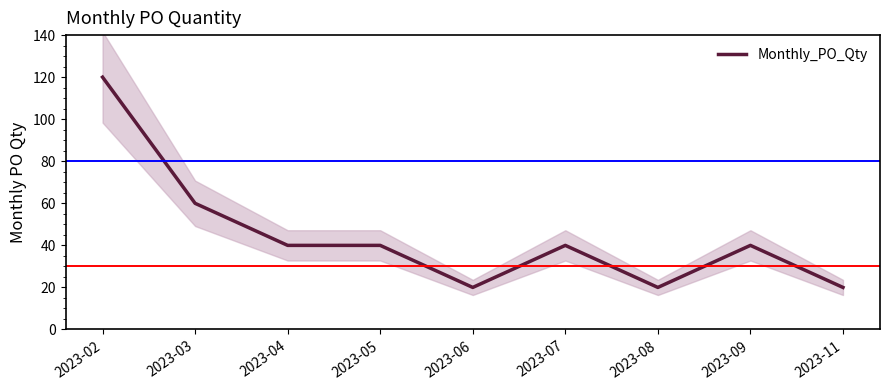

Reading right to left, transcribe all the data shown in this chart.

20	40	20	40	20	40	40	60	120